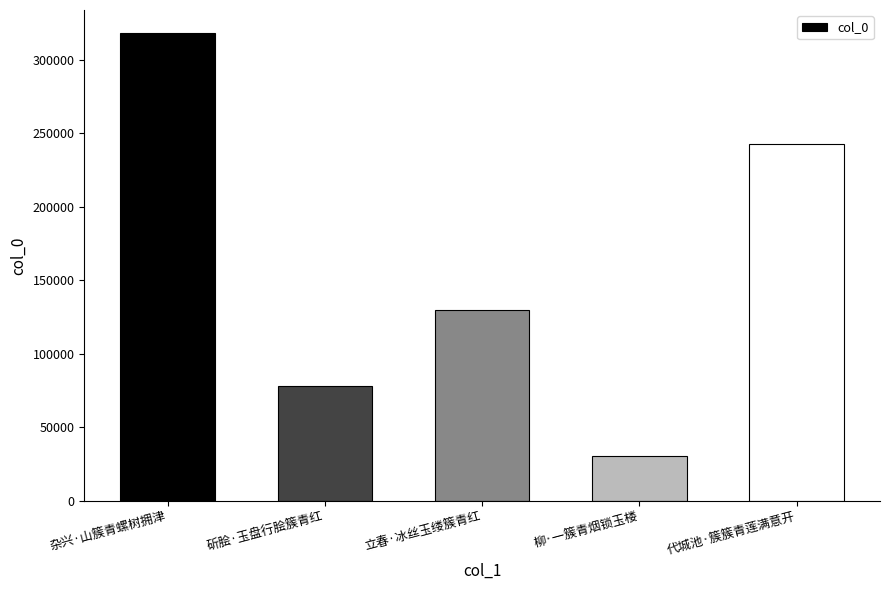

What is the label of the 4th bar from the left?

柳·一簇青烟锁玉楼